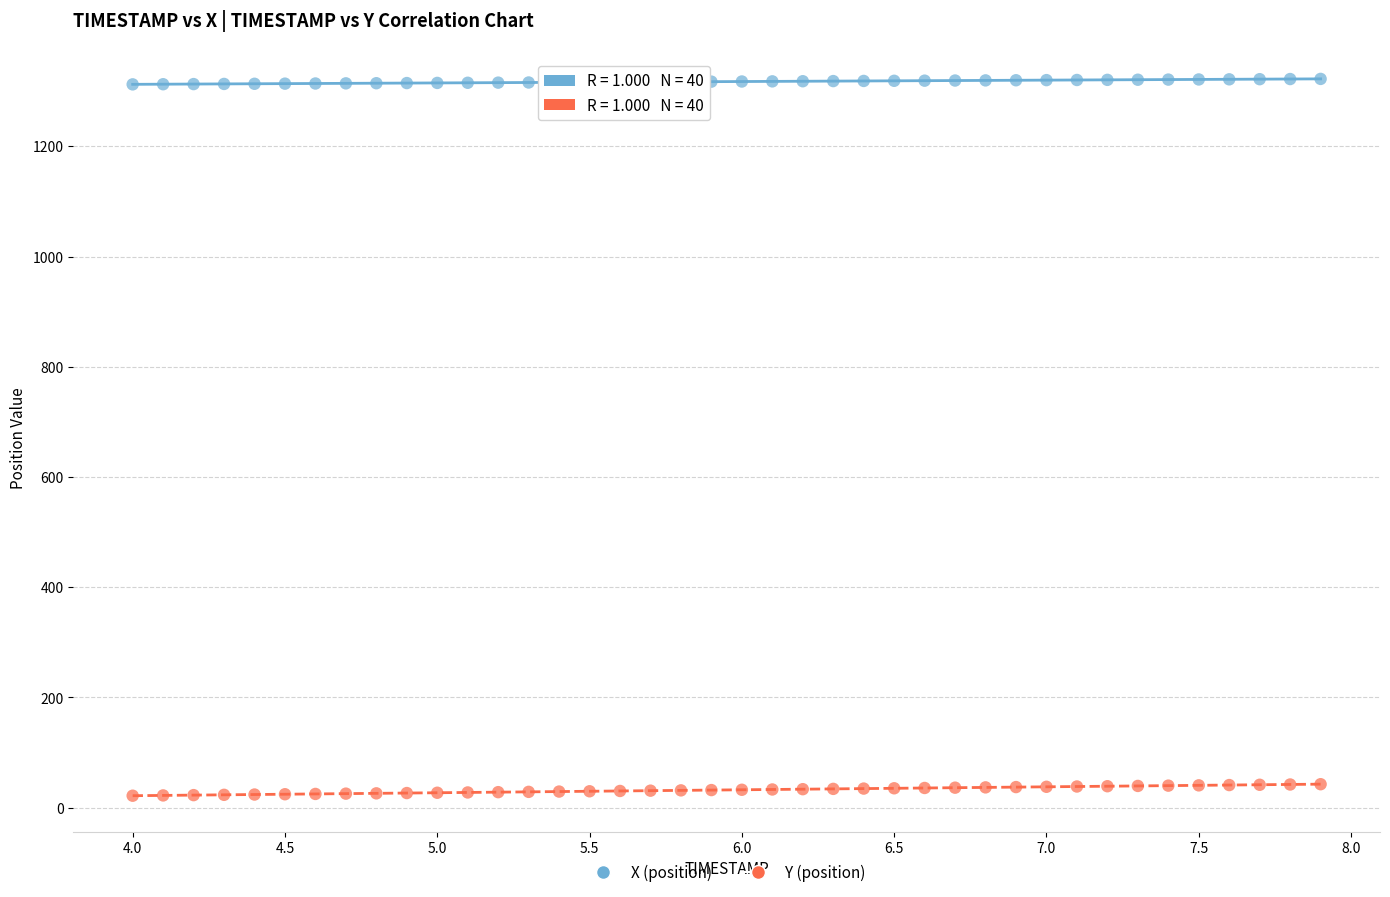

Across all data points, what is the range of Y values (max minus min)?

1300.9